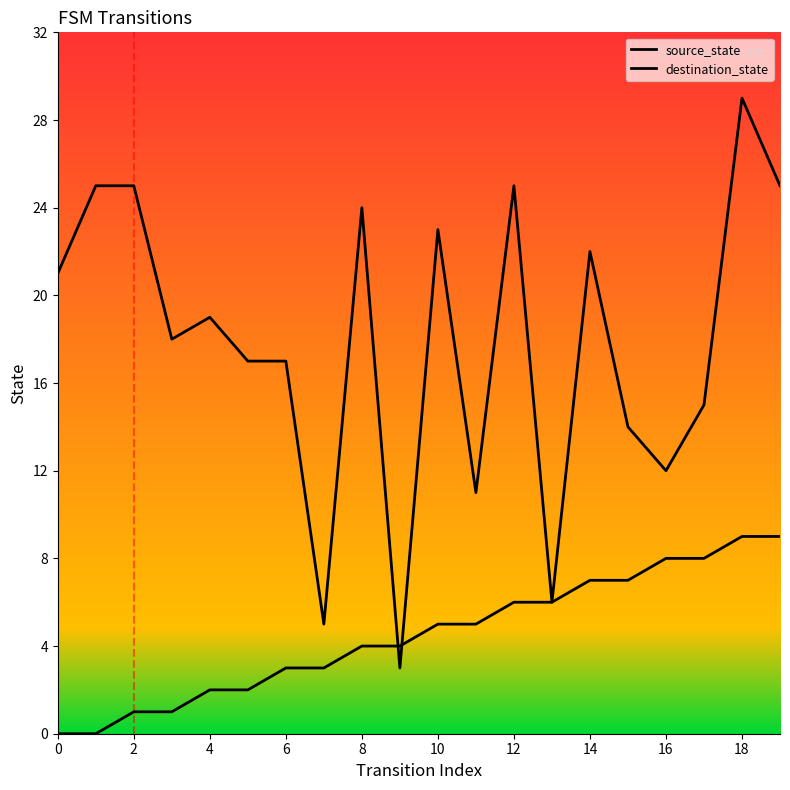

Which series has the widest spread of values?

destination_state